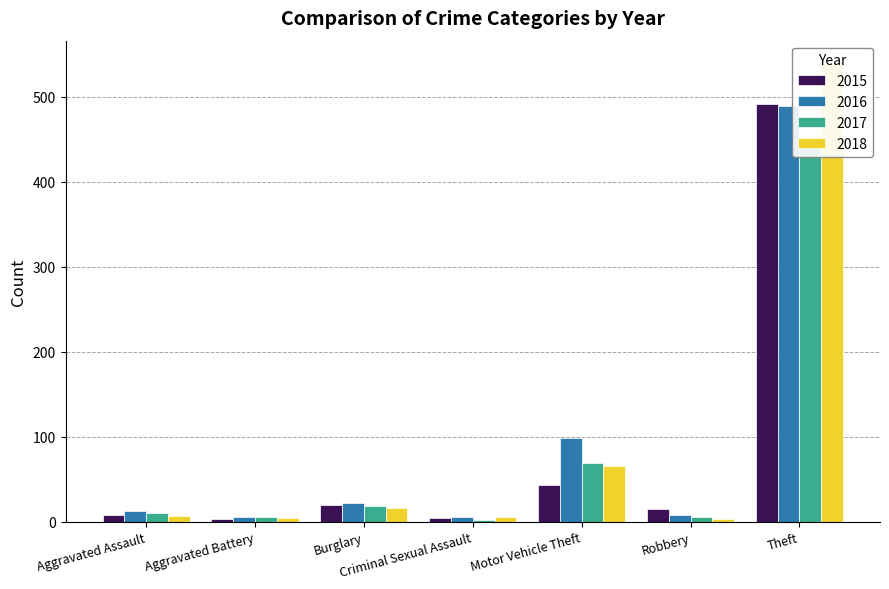

What is the label of the 3rd bar from the right?

Motor Vehicle Theft